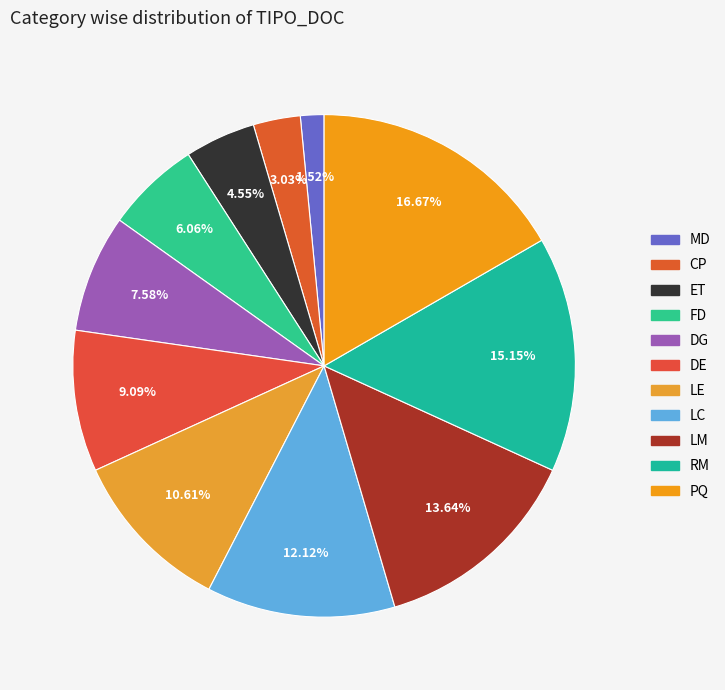

Which category has the smallest portion of the pie?

MD